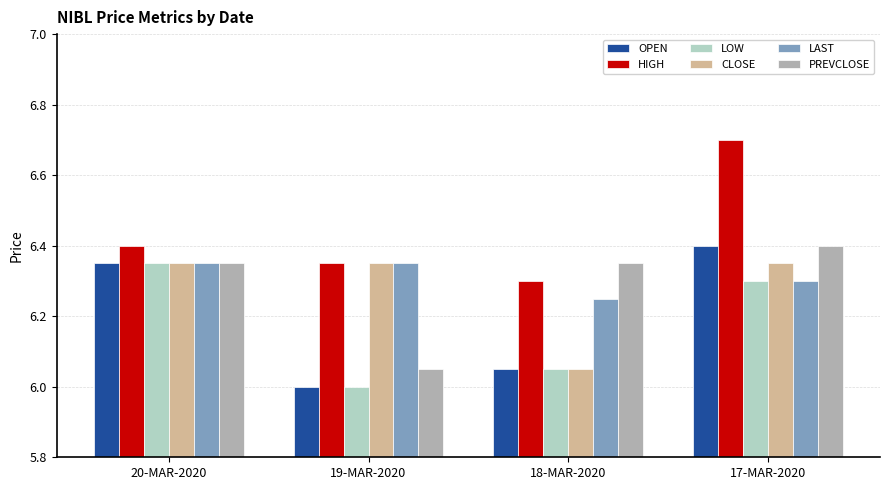

Where is LOW nearest to the value 6?

19-MAR-2020